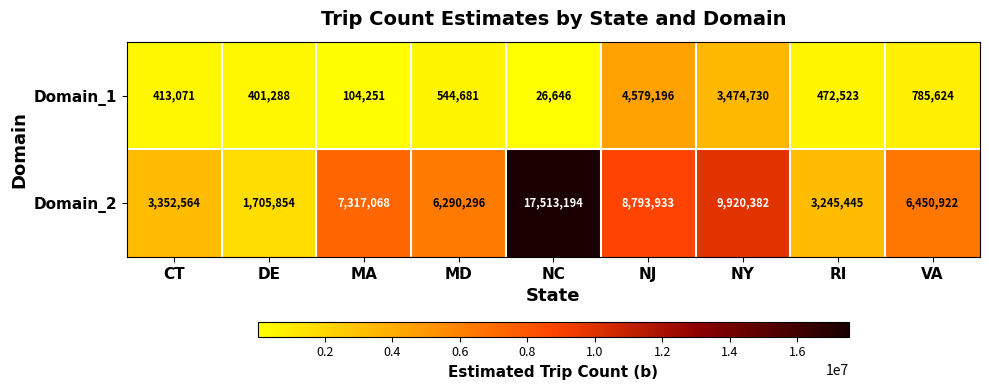

What is the difference between the maximum and second lowest values in the Domain_2 series?

14267749